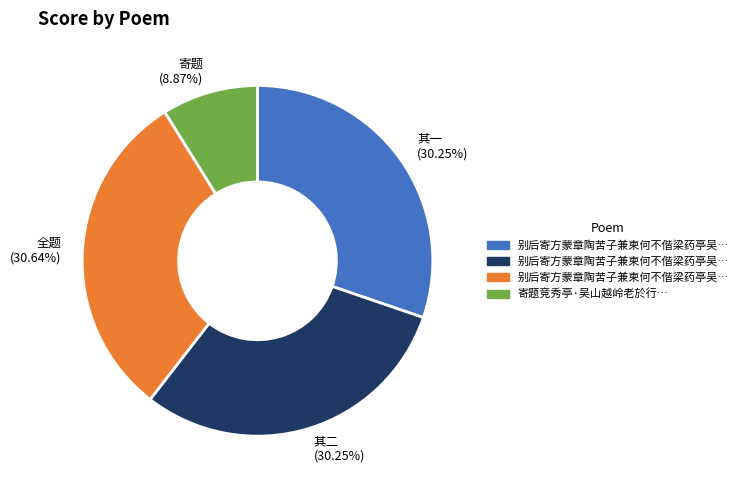

Count the number of slices in the pie.

4